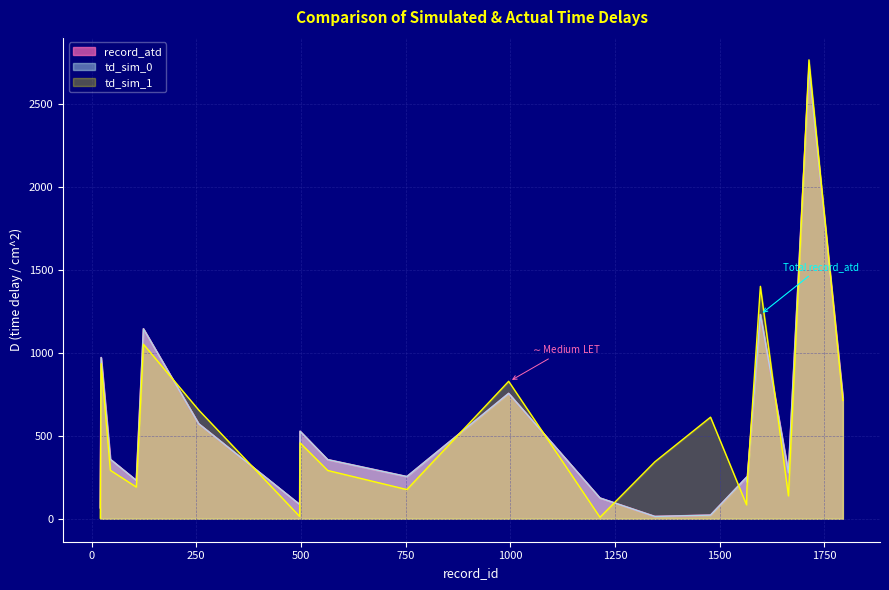

True or false: record_atd has more than 2 points higher than both neighbors.

True